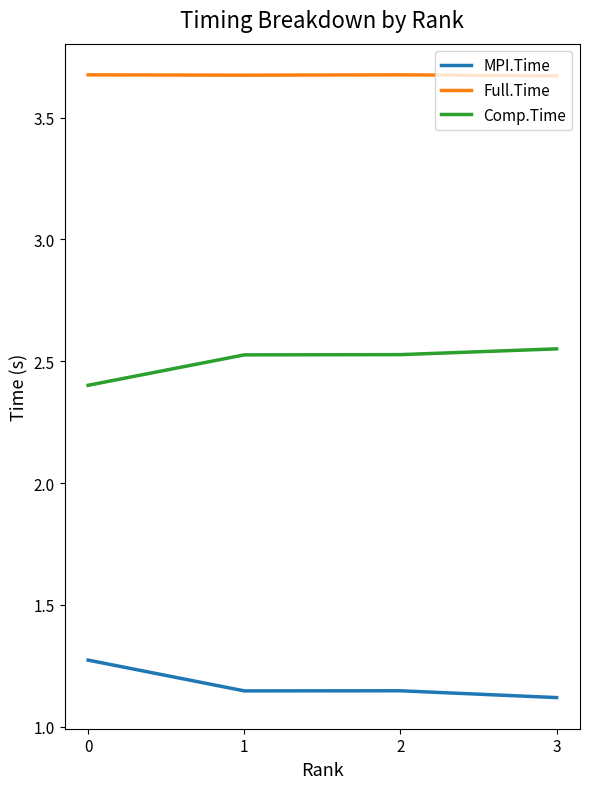

How many distinct data groups are displayed?

3